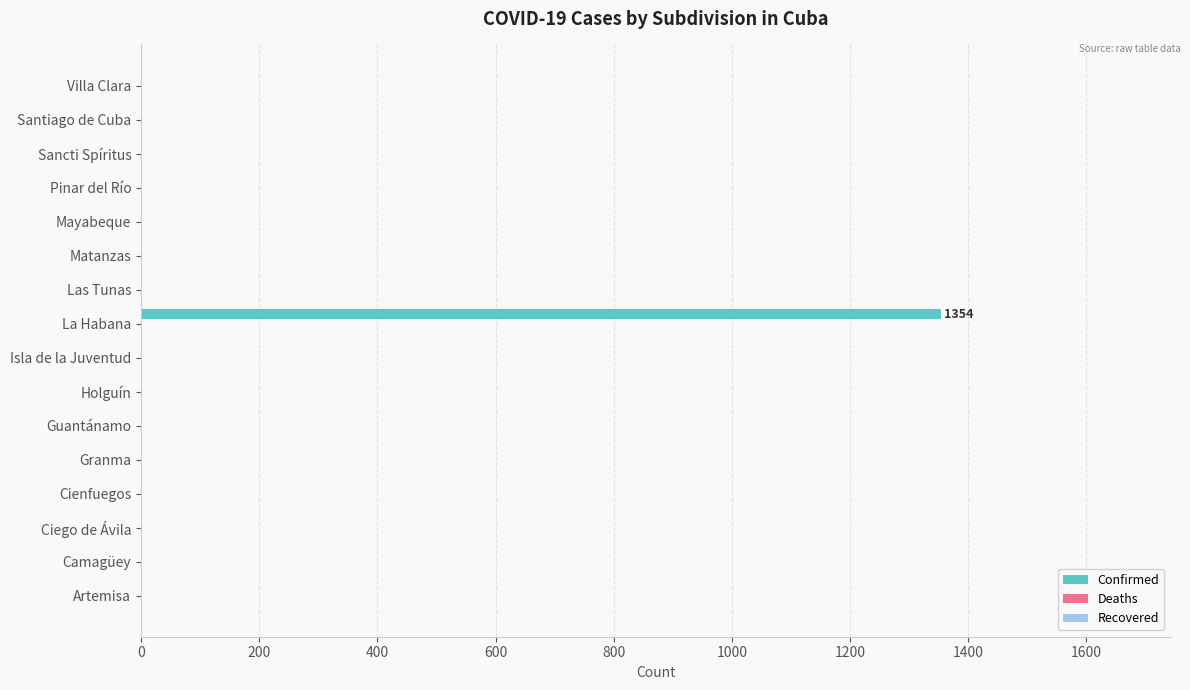

What is the sum of all values?

1354